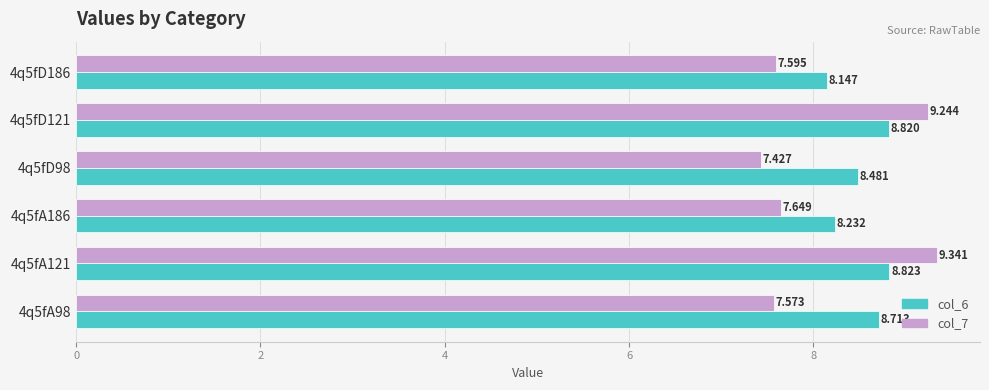

Is the value of col_6 at 4q5fD121 greater than the value of col_7 at 4q5fA186?

Yes